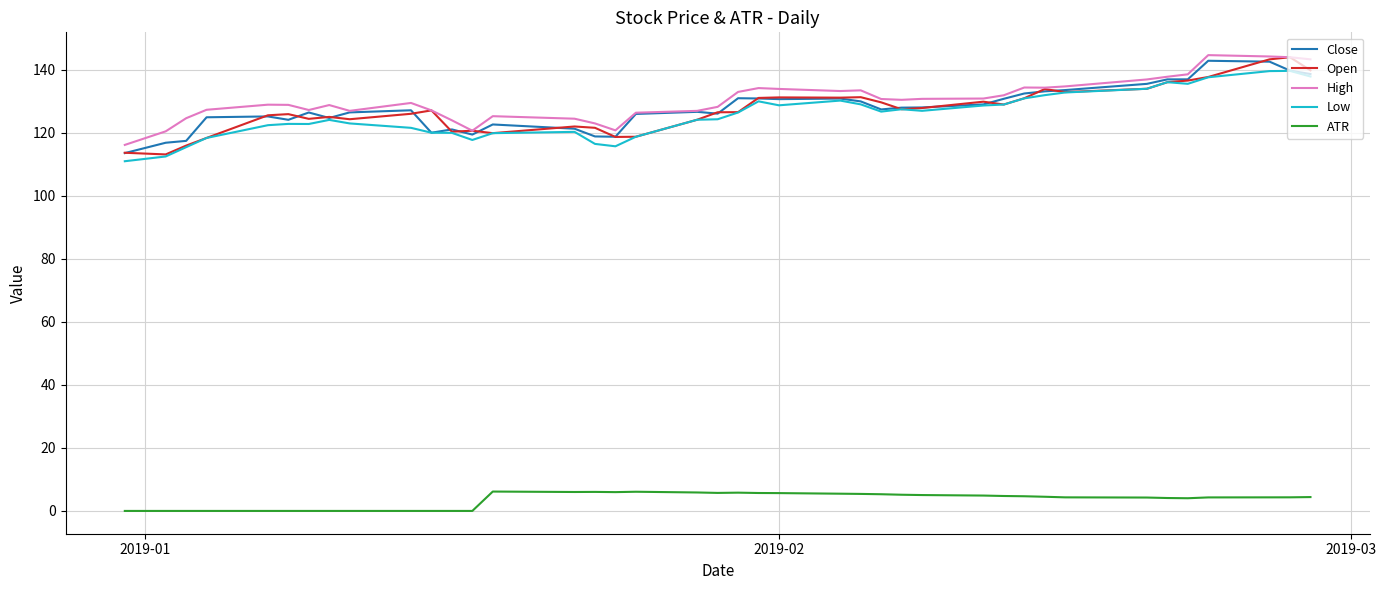

Does the chart have visible grid lines?

Yes